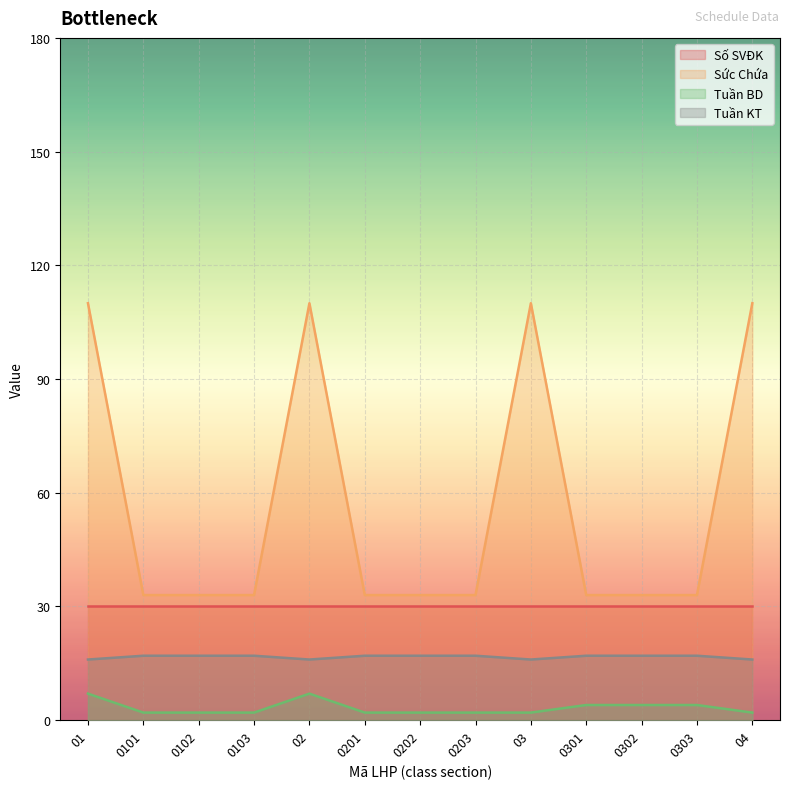

Which label corresponds to the largest value in the chart?

01